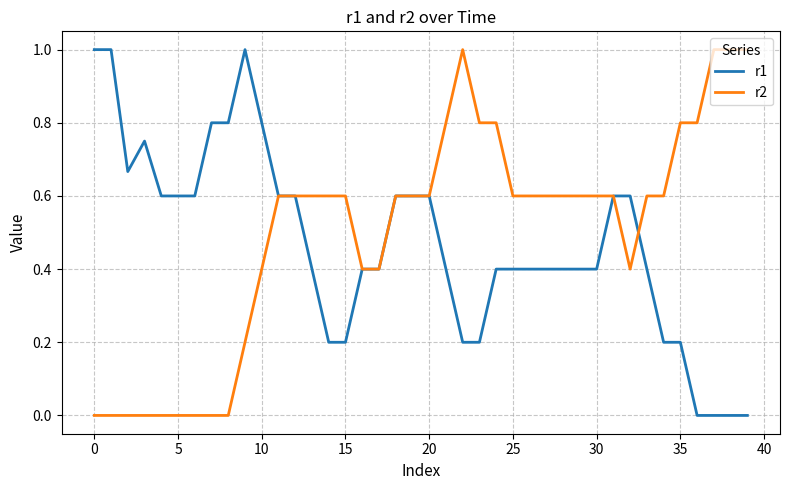

What is the highest value of the r1 series?

1.0